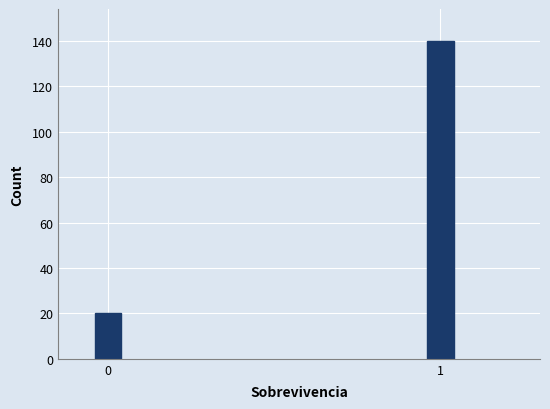

Reading left to right, list all the values displayed in this chart.

0=20	1=140